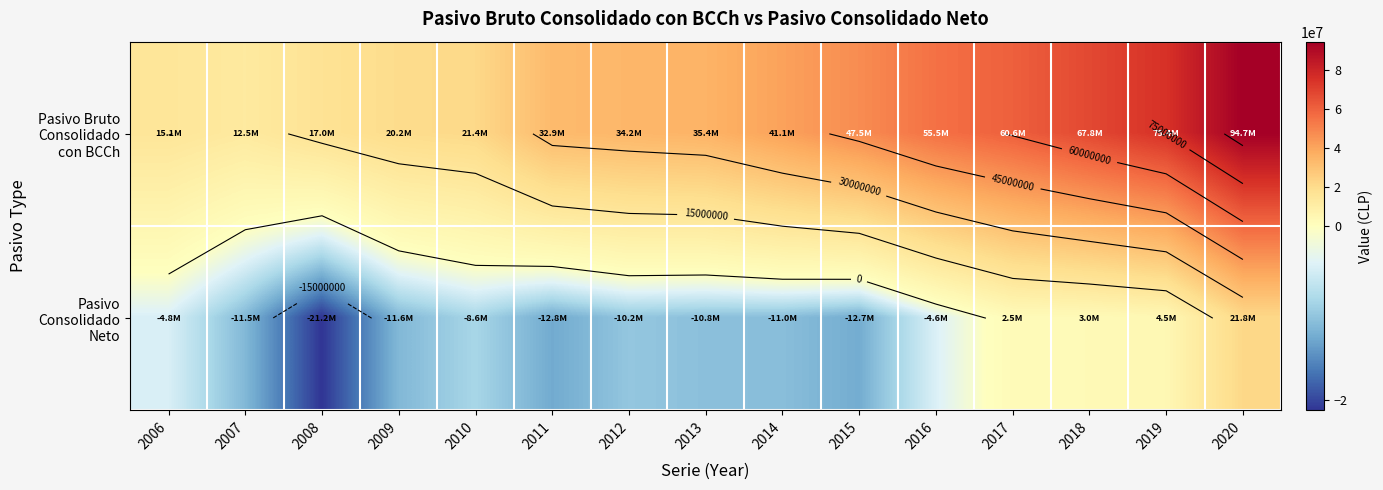

What is the average value of the Pasivo Consolidado Neto series?

-5876068